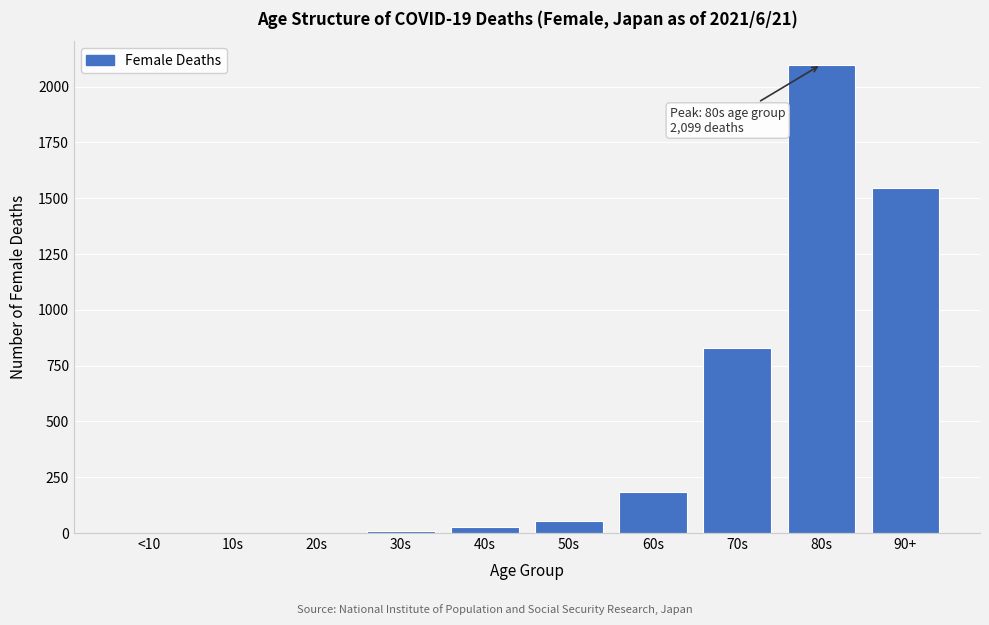

What is the ratio of the value at 80s to the value at 70s?

2.5